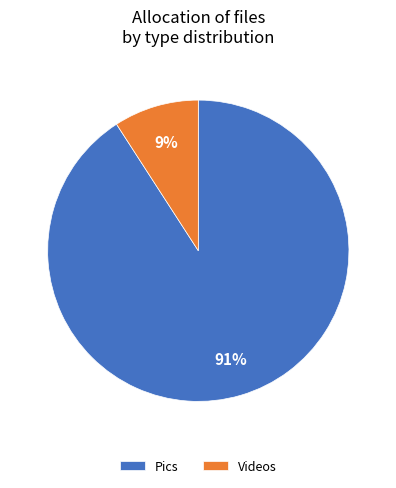

Which category has the smallest portion of the pie?

Videos